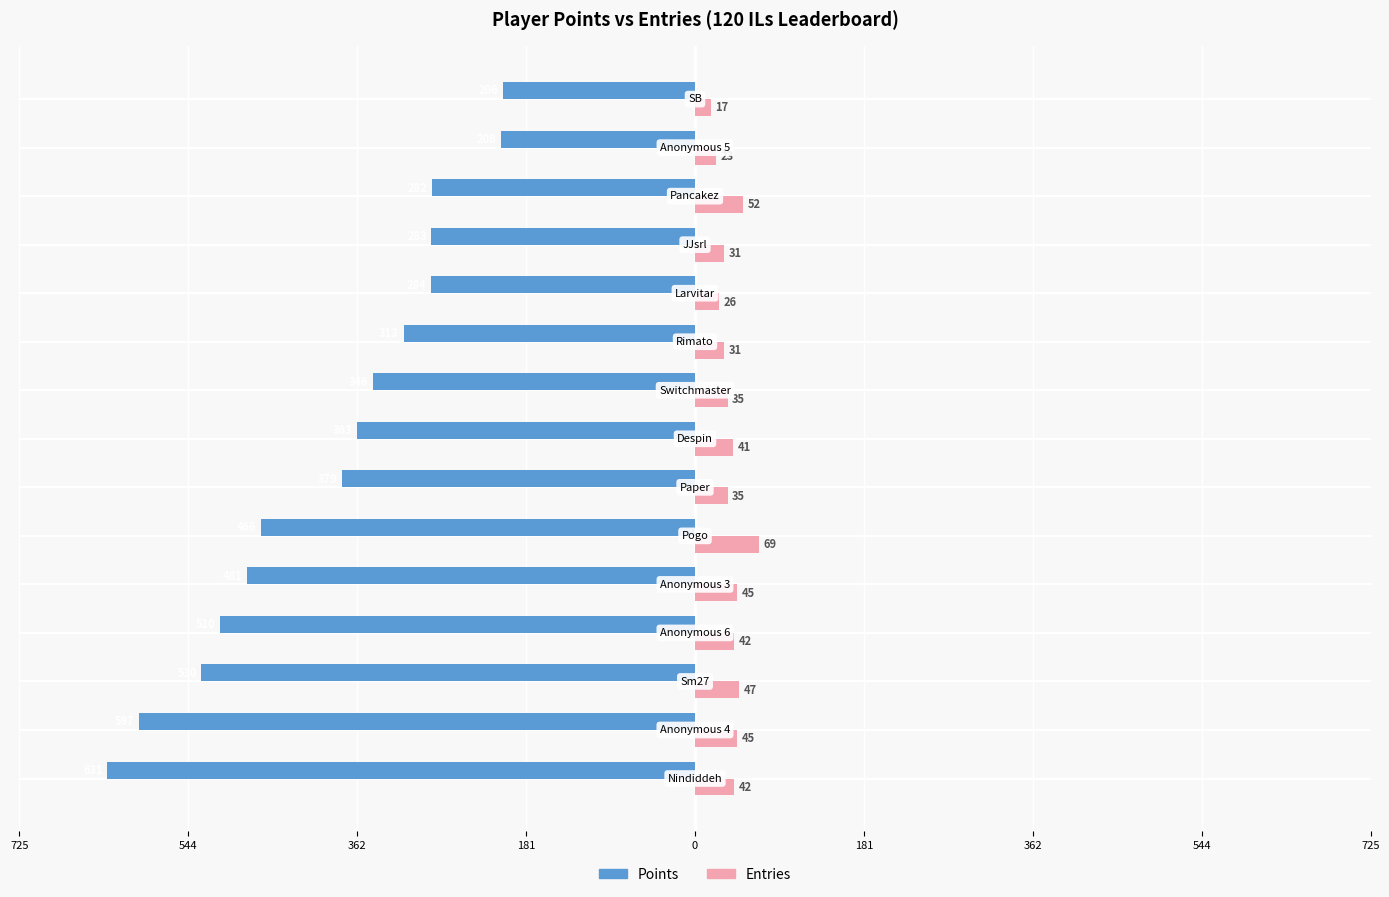

What are all the series names shown in the legend?

Points, Entries